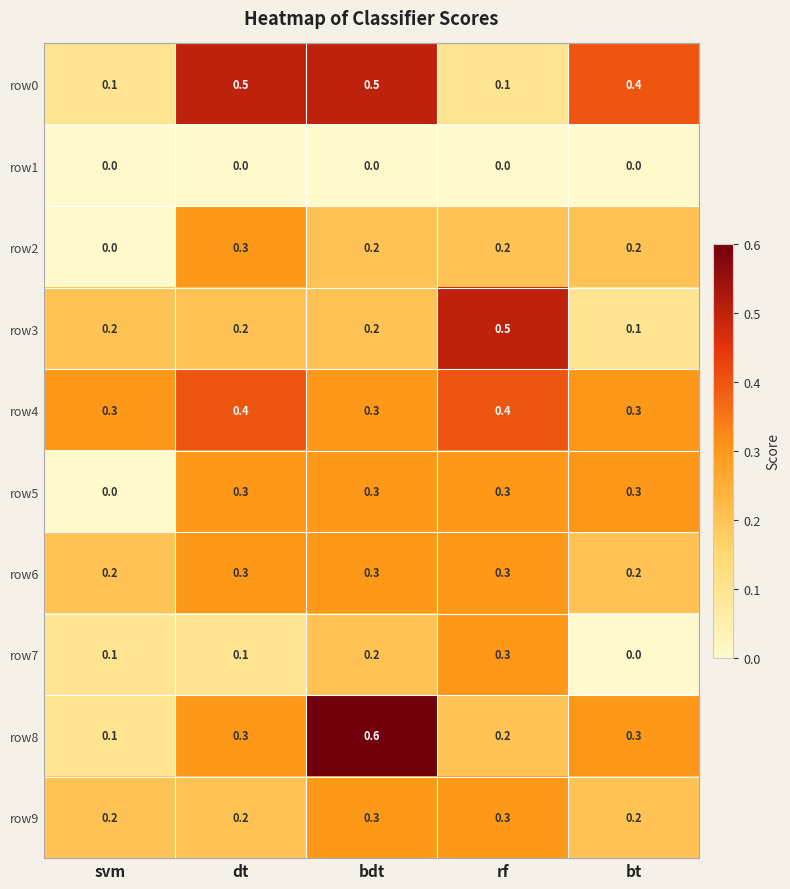

Is it true that row1 equals 0.0 at dt?

True